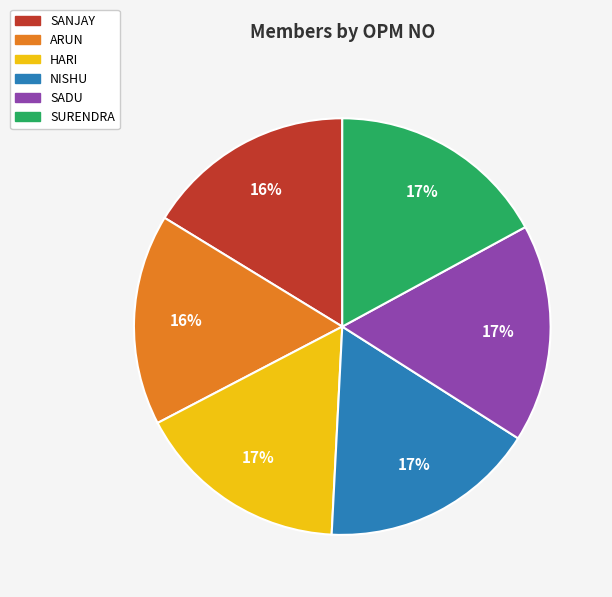

Is the sum of SURENDRA and HARI greater than half?

No